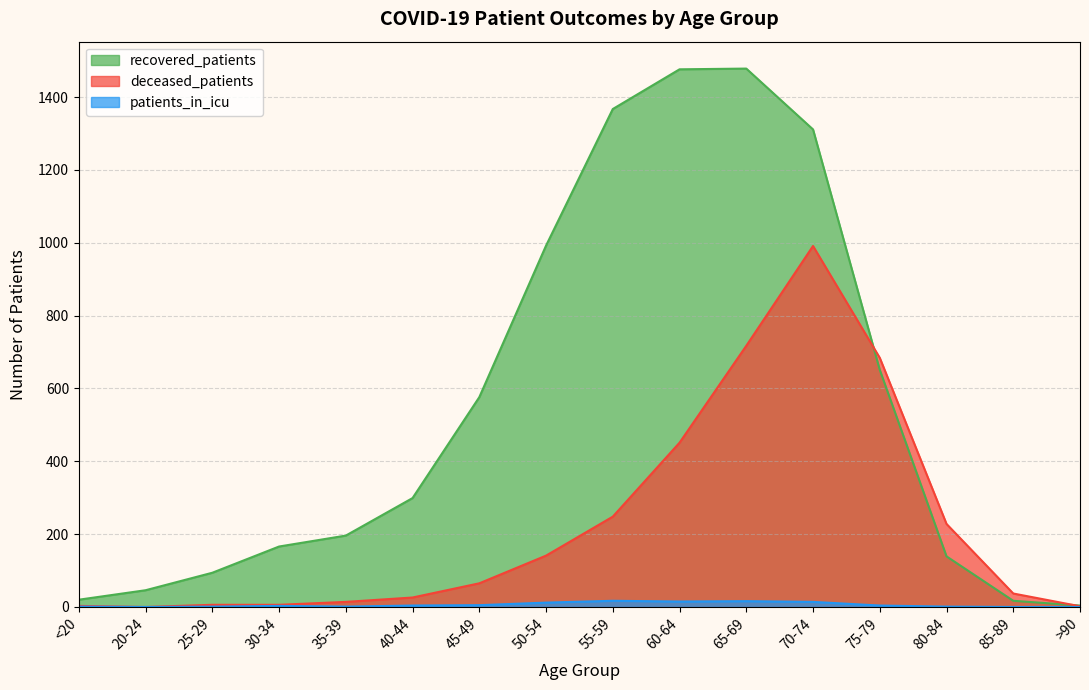

How many intersections are there between recovered_patients and deceased_patients?

2